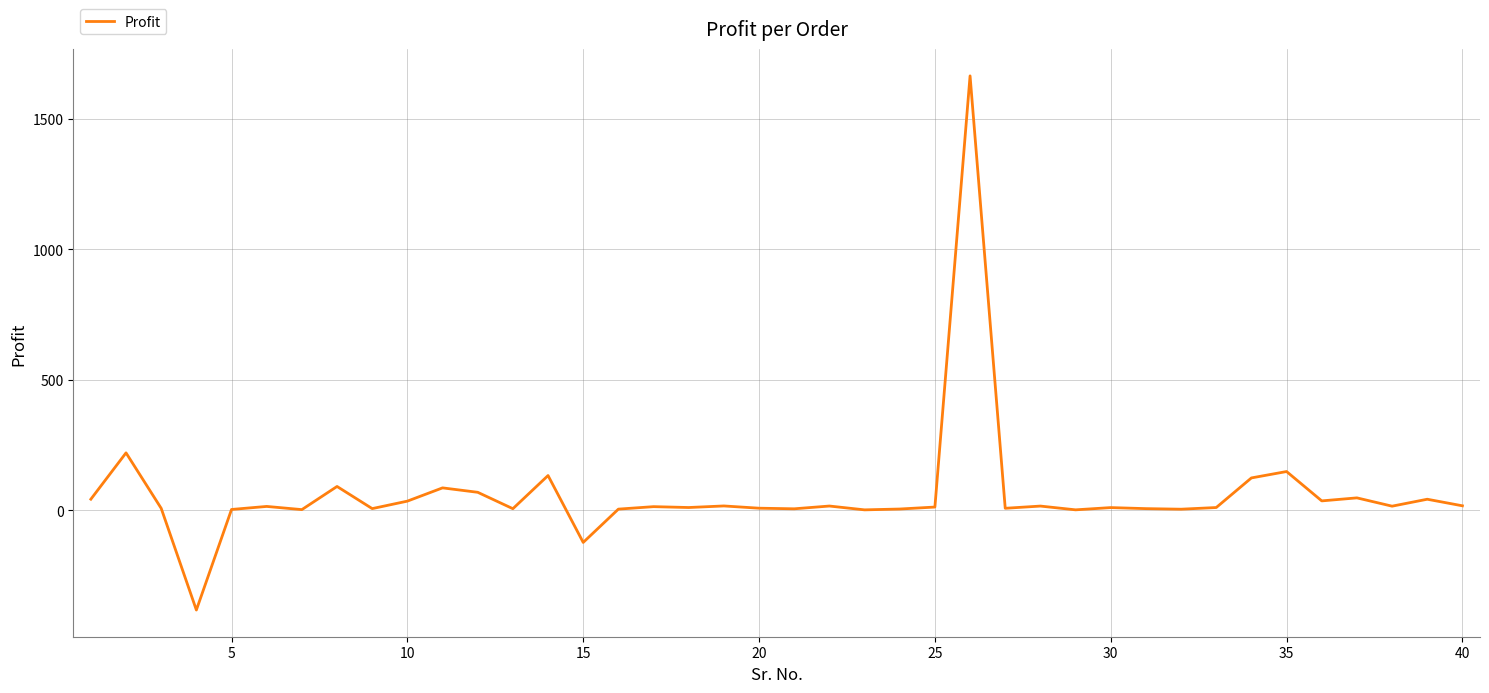

How many distinct data groups are displayed?

1